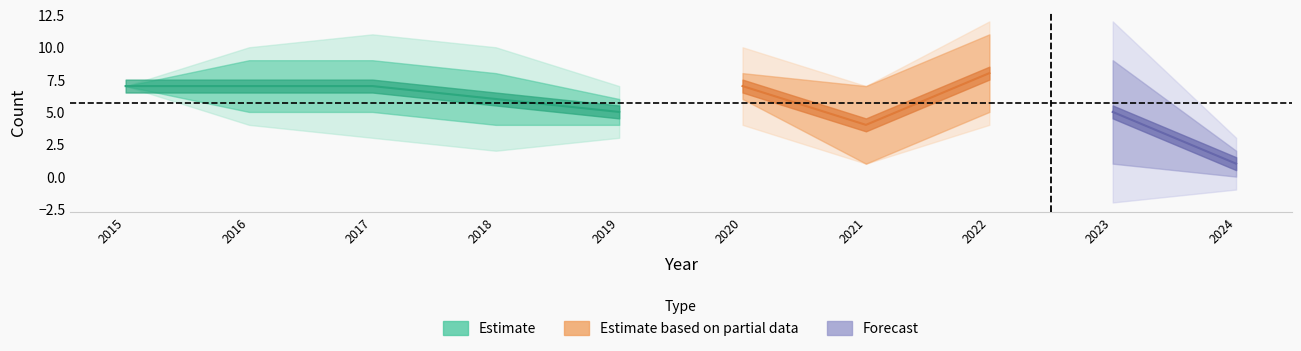

Is it true that Aggravated Battery equals 3 at 2018?

False